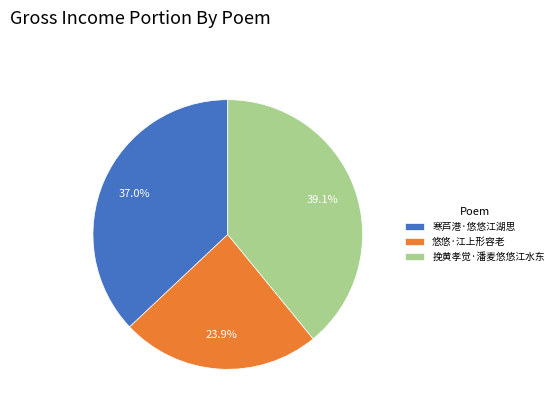

Is there any slice that represents more than half of the pie?

No